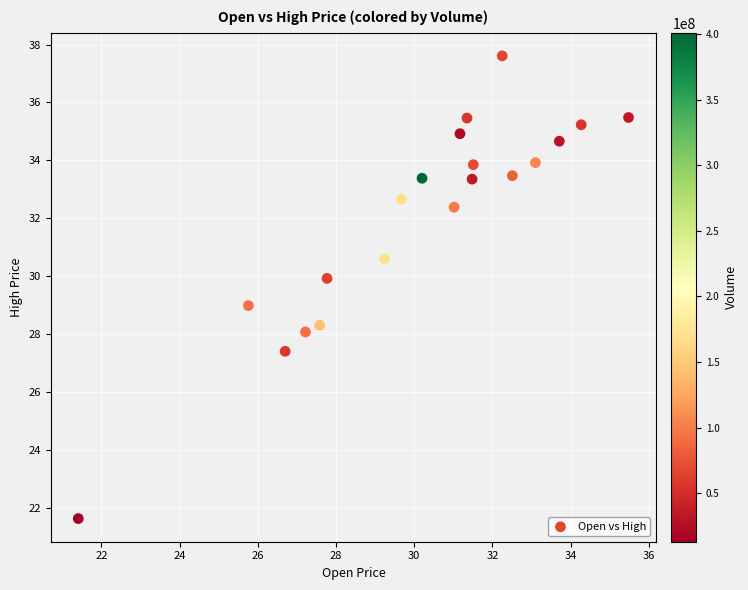

What is the range of X values (max minus min)?

14.1